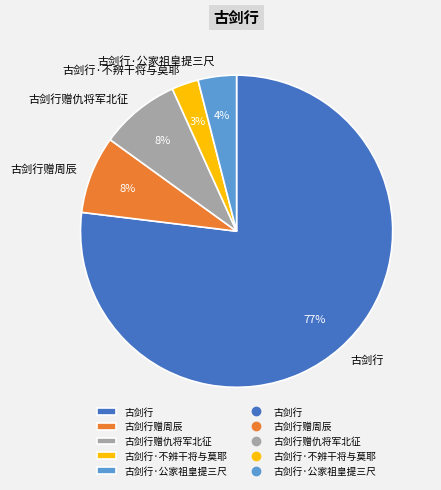

To the nearest percent, what is the difference between the largest and smallest slice percentages?

74%